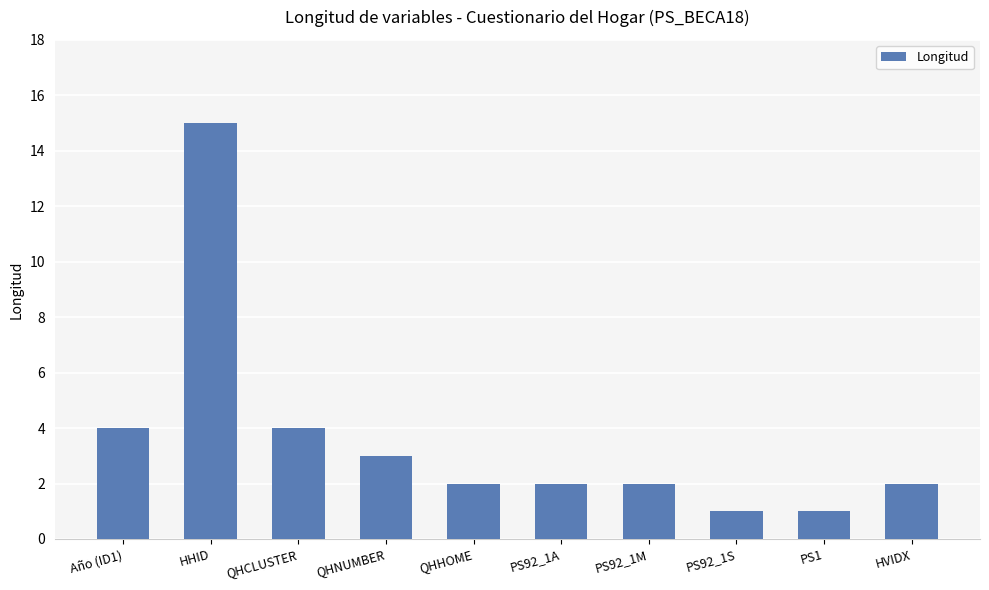

Count the number of data series in this chart.

1